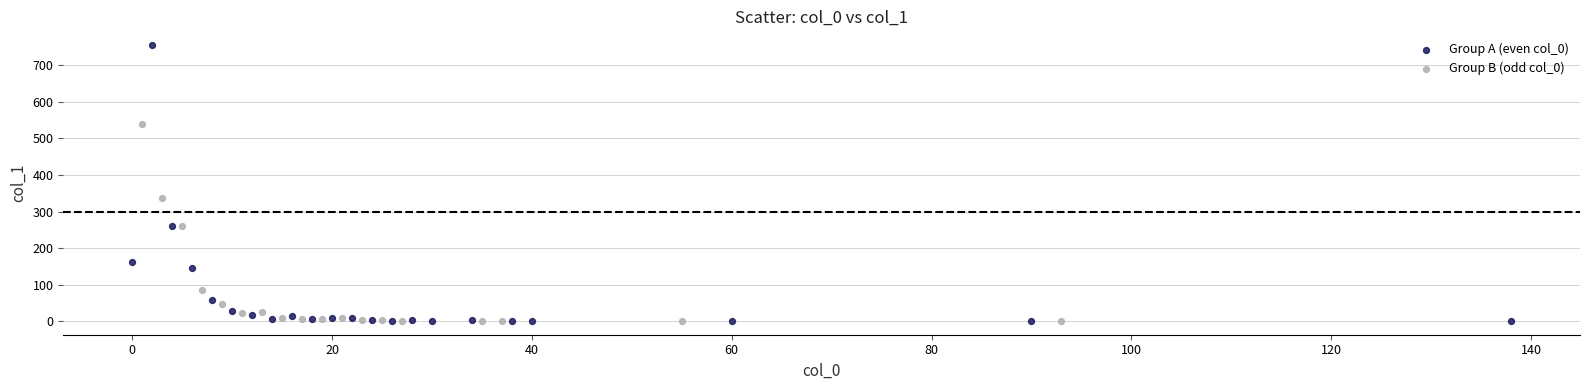

Which series contains the highest Y value?

Group A (even col_0)